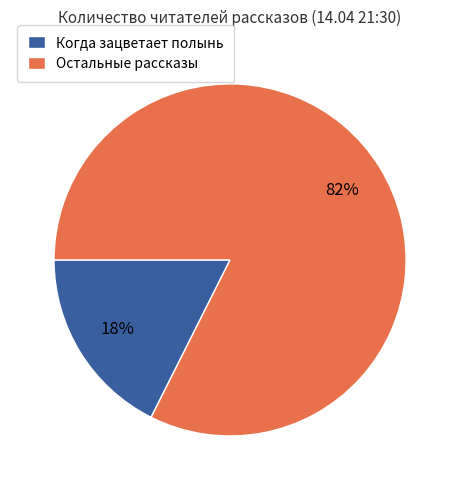

Which has a higher value, Остальные рассказы or Когда зацветает полынь?

Остальные рассказы